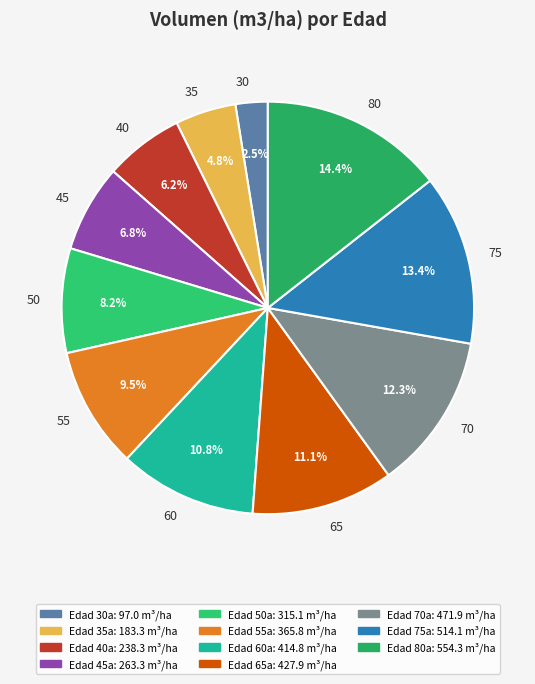

How many segments does this pie chart have?

11